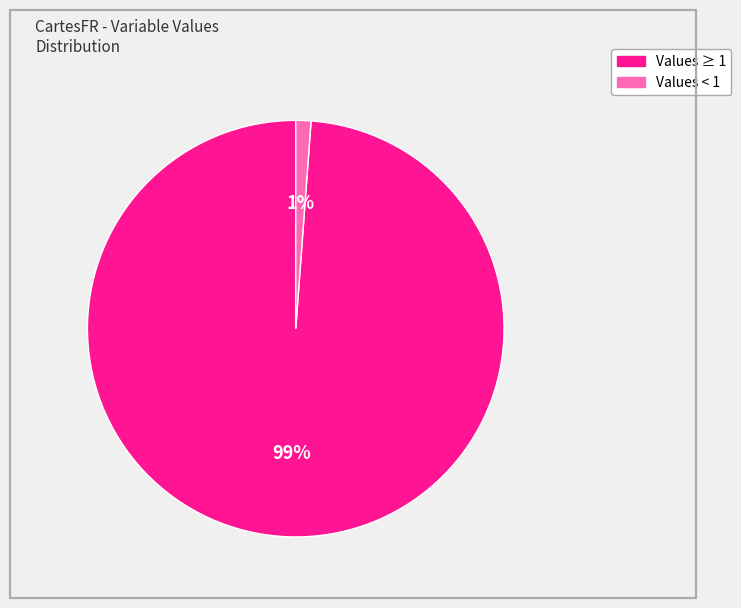

How many slices are in this pie chart?

2